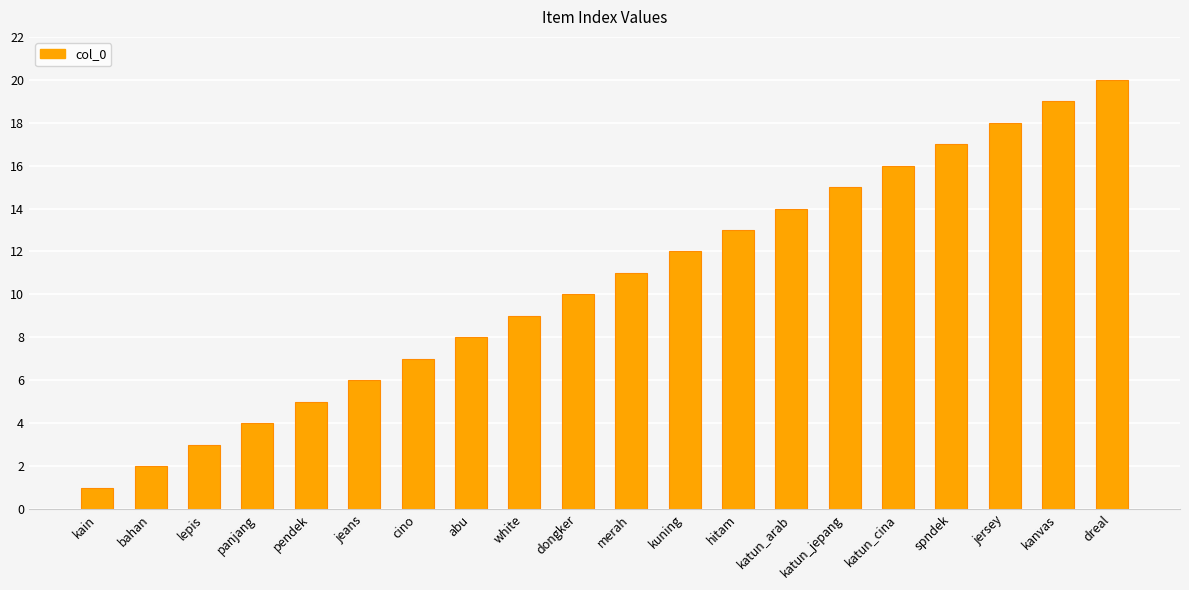

What is the approximate value at dreal, to the nearest 10?

20